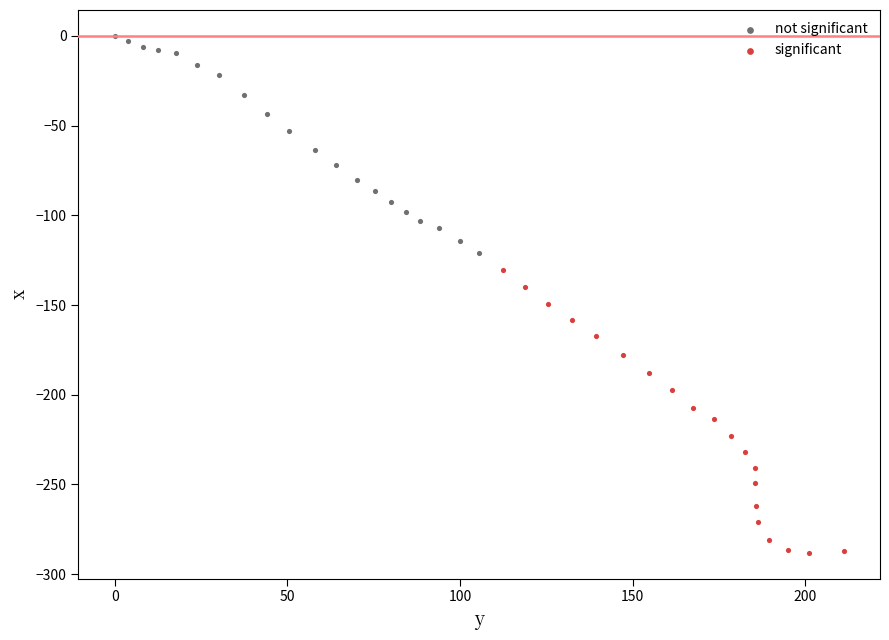

Which series reaches the minimum Y coordinate?

significant